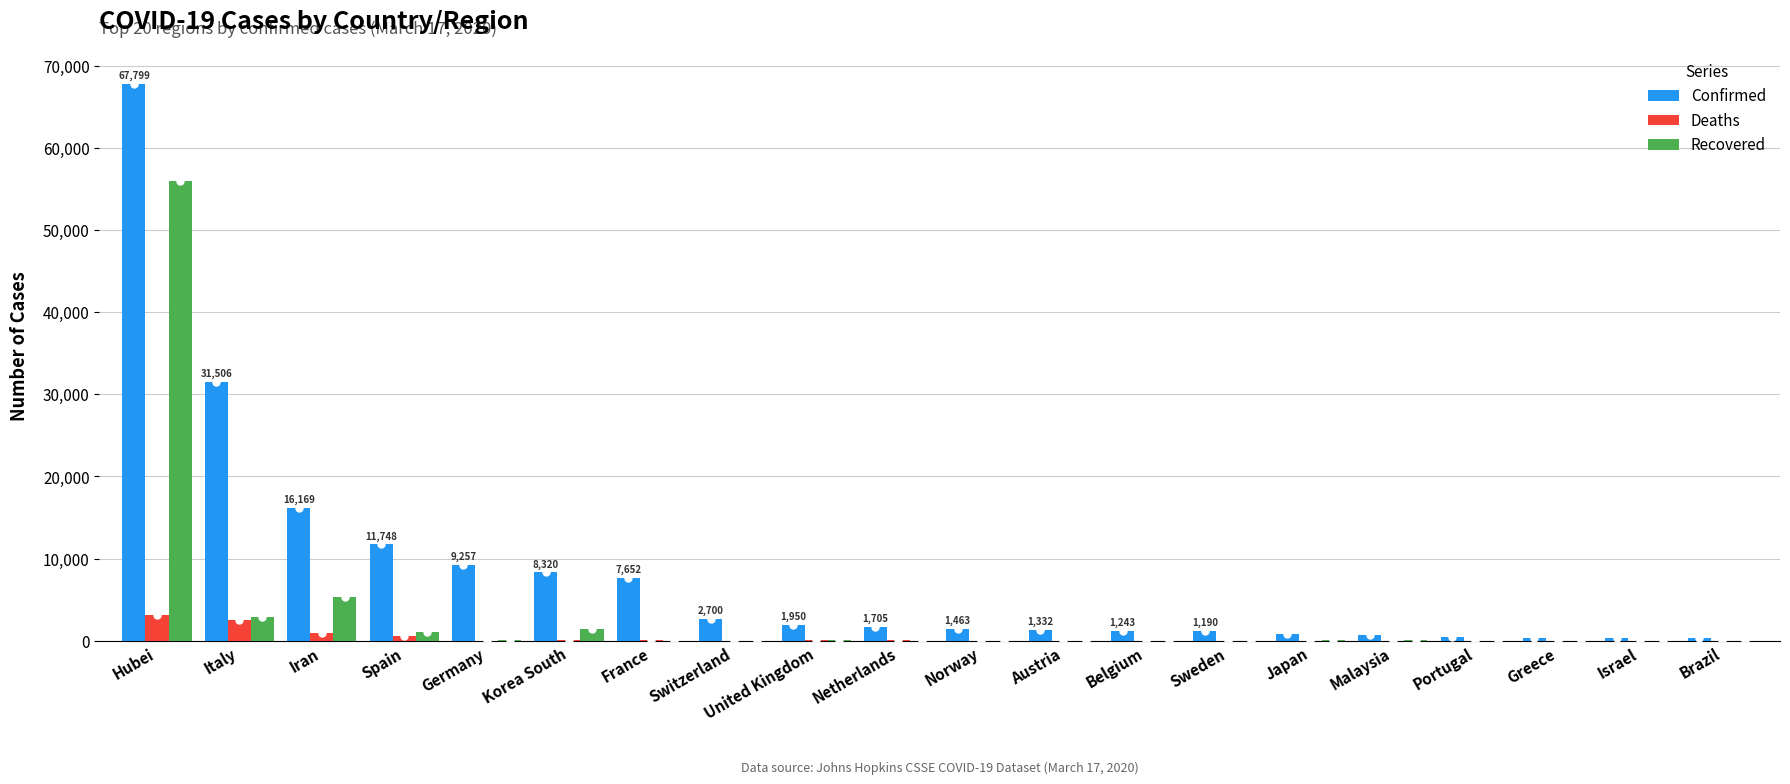

Where is Deaths nearest to the value 1555?

Iran